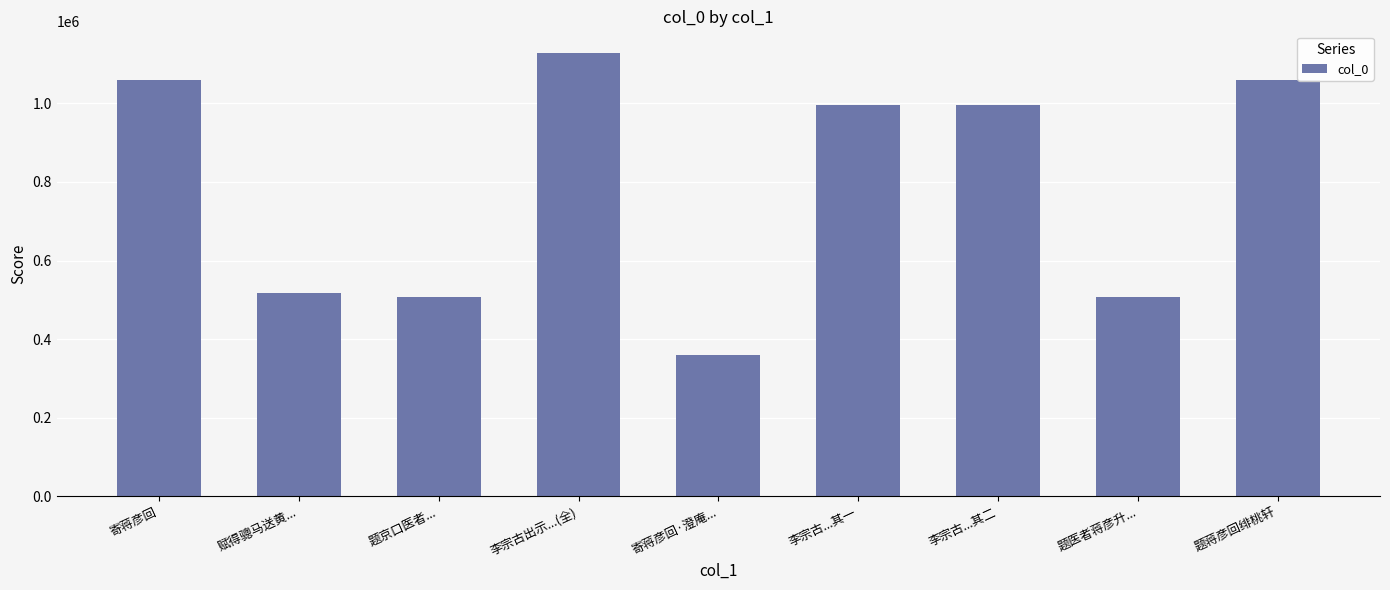

What is the change in value from 寄蒋彦回 to 赋得骢马送黄...?

-542158